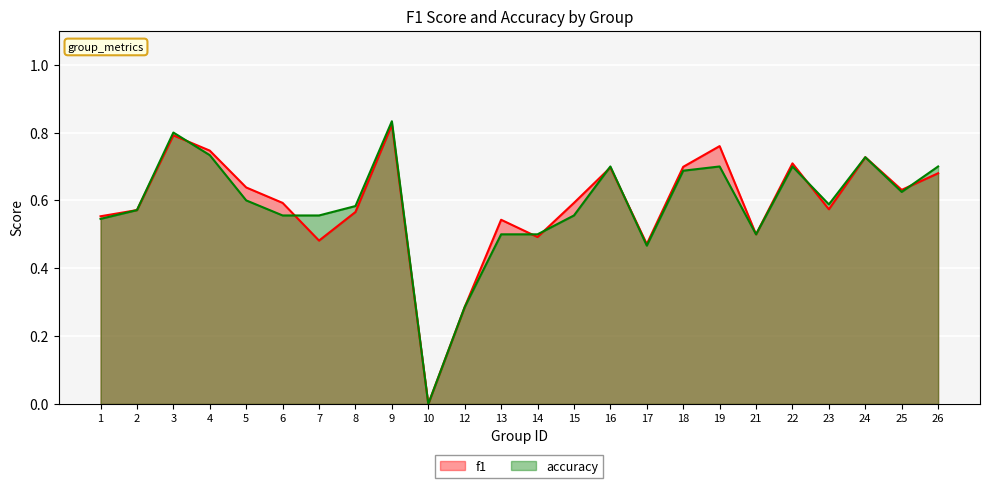

How many times do accuracy and f1 cross each other?

8